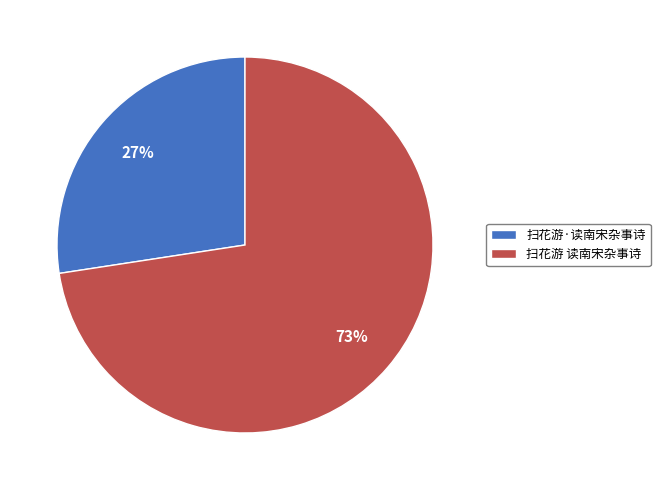

How many segments does this pie chart have?

2